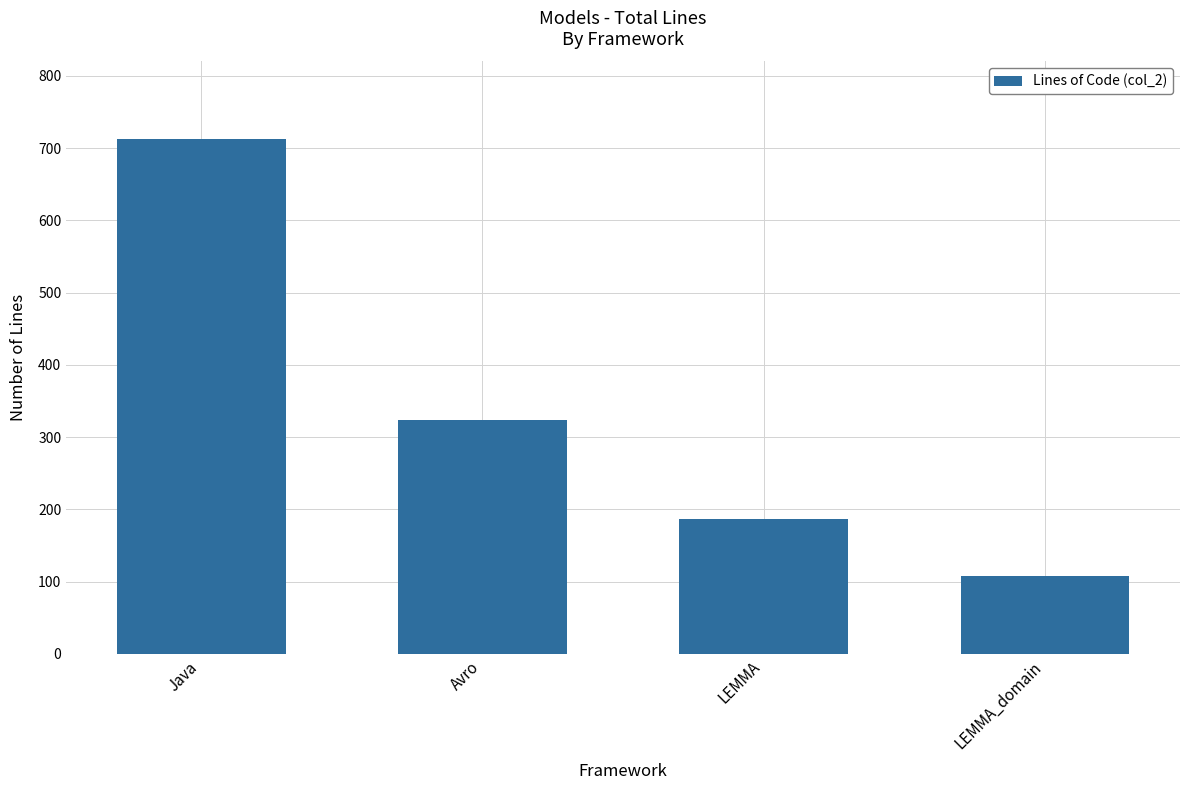

The value at LEMMA is 257. True or false?

False